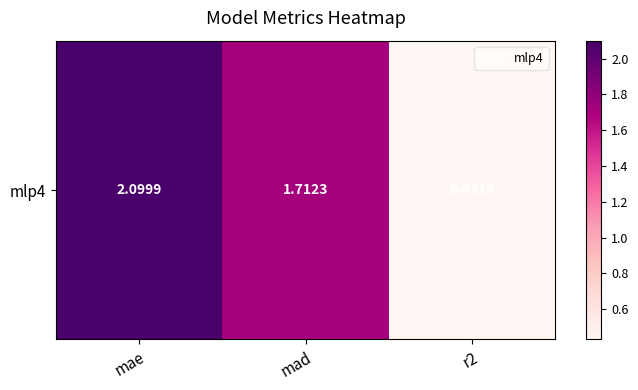

Rank the categories by value from highest to lowest.

mae, mad, r2